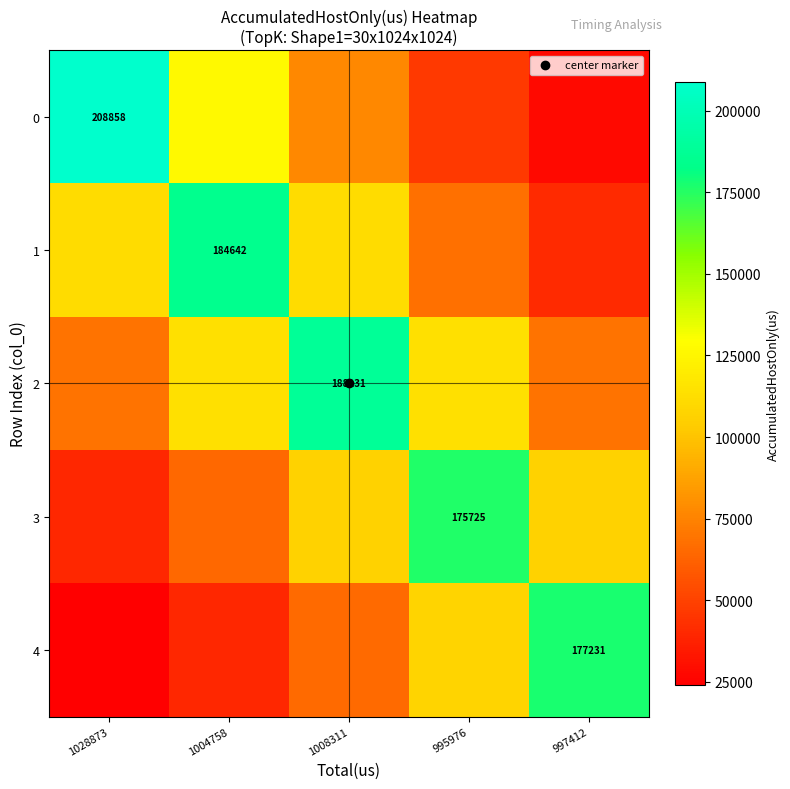

What is the difference between the highest and lowest values at 1028873?

184872.3